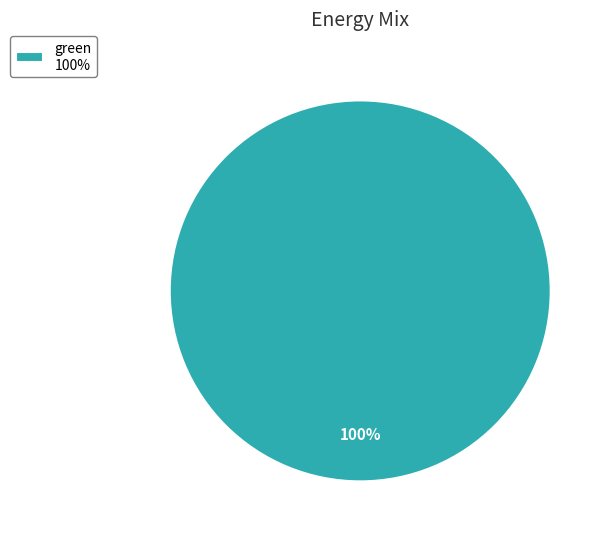

Is there a majority slice in this chart?

Yes